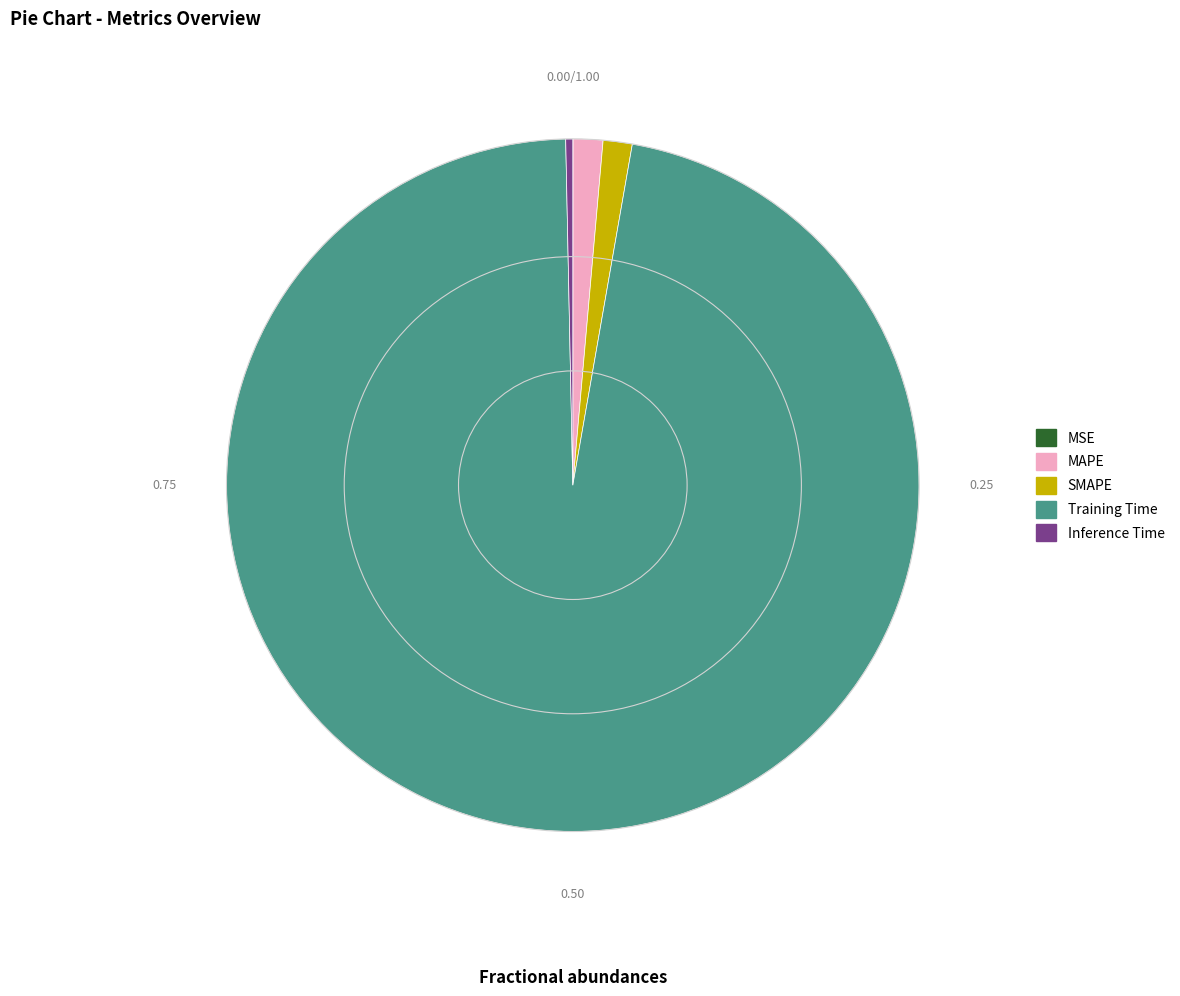

Which has a higher value, Inference Time or SMAPE?

SMAPE